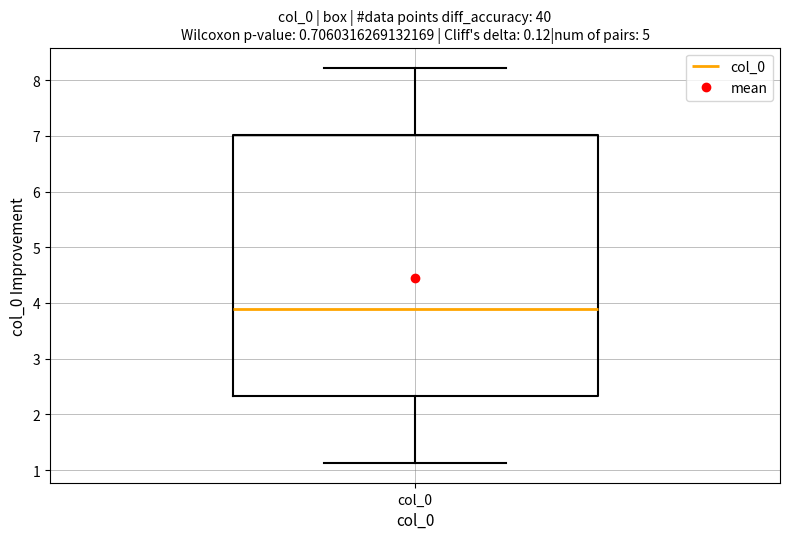

Where is the upper edge of the box for col_0 on the y-axis? The values are not printed on the chart, so give them approximately, as read against the axis.

7.0